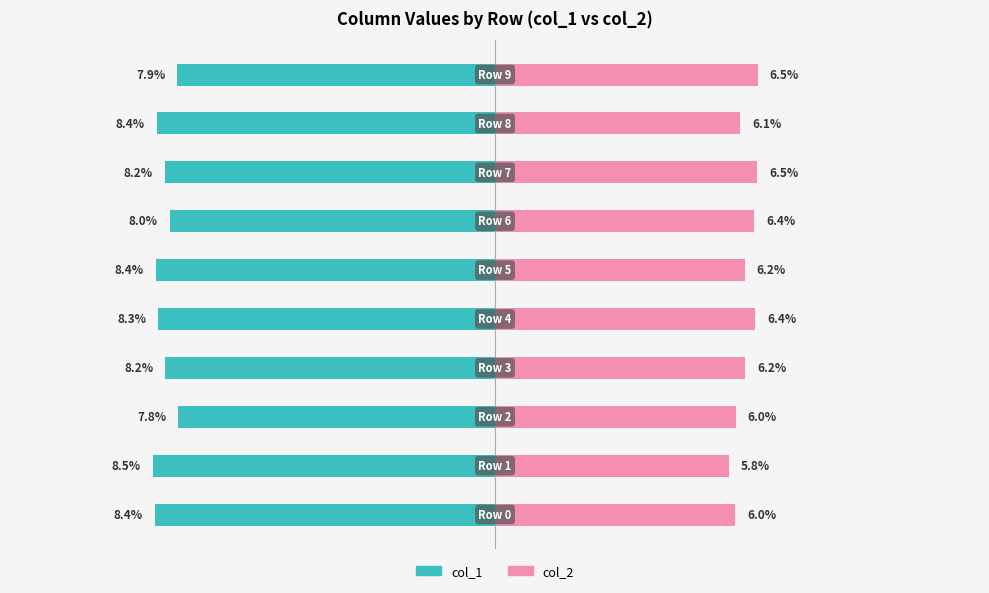

Which series has the widest spread of values?

col_2